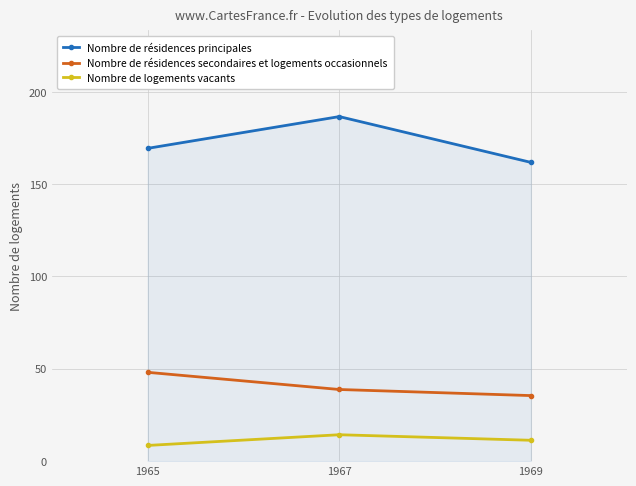

What is the maximum value for Nombre de résidences principales?

186.6